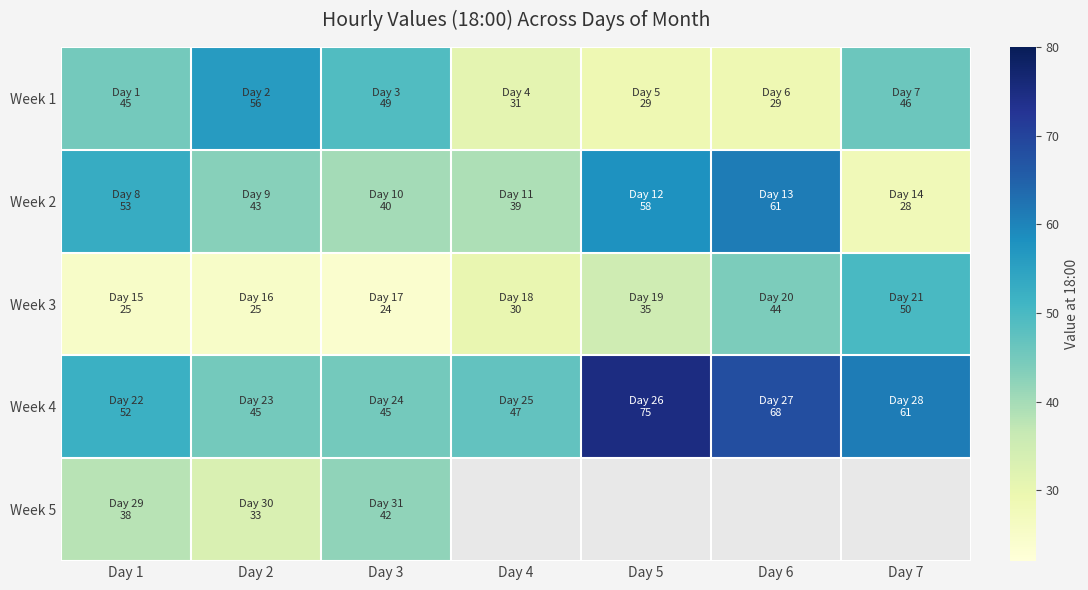

Rank the series by their average value, from highest to lowest.

Week 4, Week 2, Week 1, Week 5, Week 3